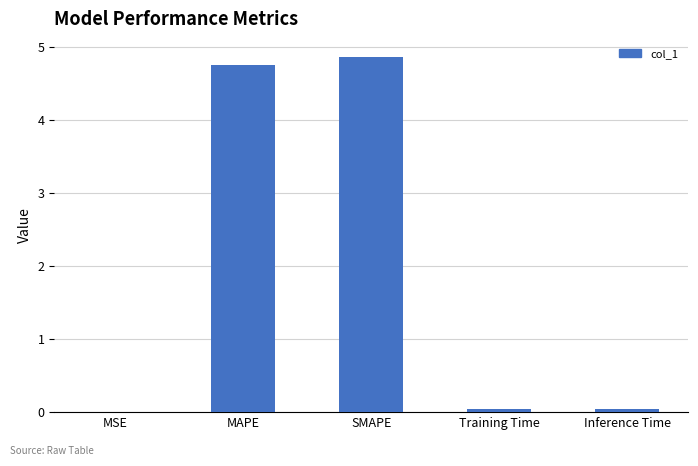

What is the sum of all values?

9.7